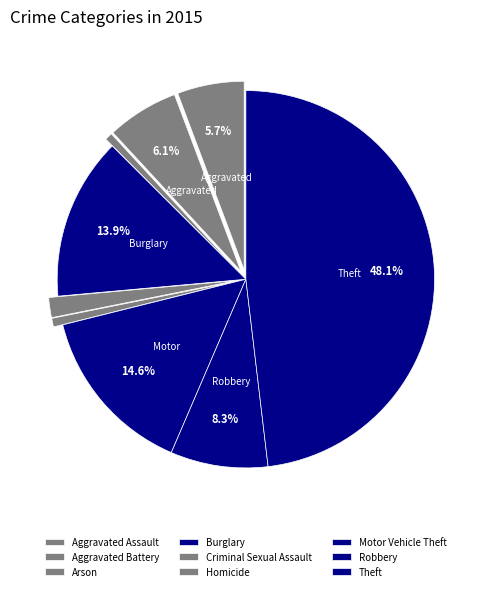

Is it true that Criminal Sexual Assault is 1% of the pie?

False